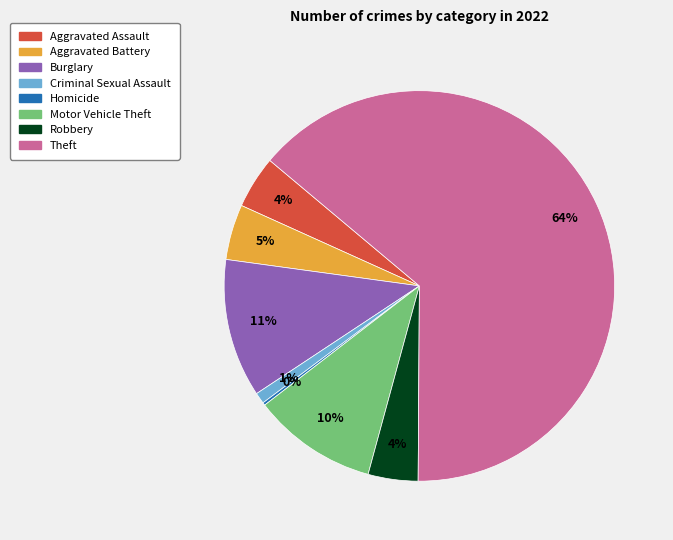

Is there any slice that represents more than half of the pie?

Yes